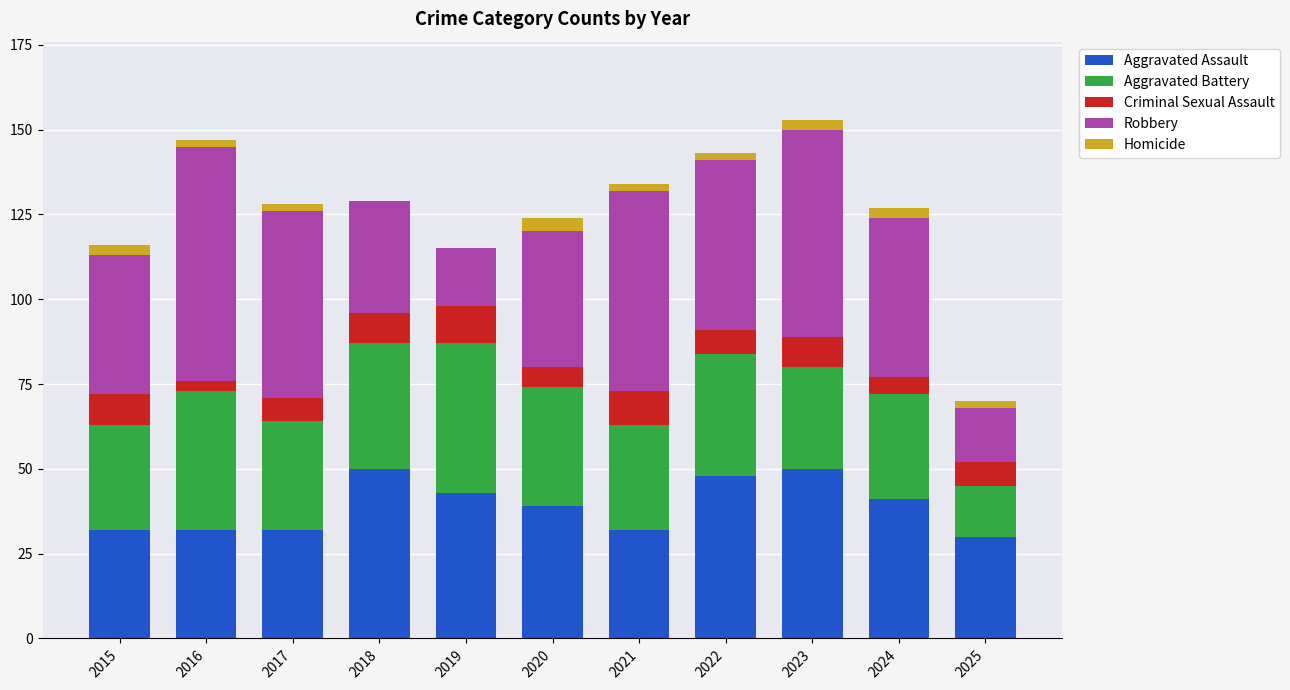

The value of Aggravated Assault at 2023 is 26. True or false?

False